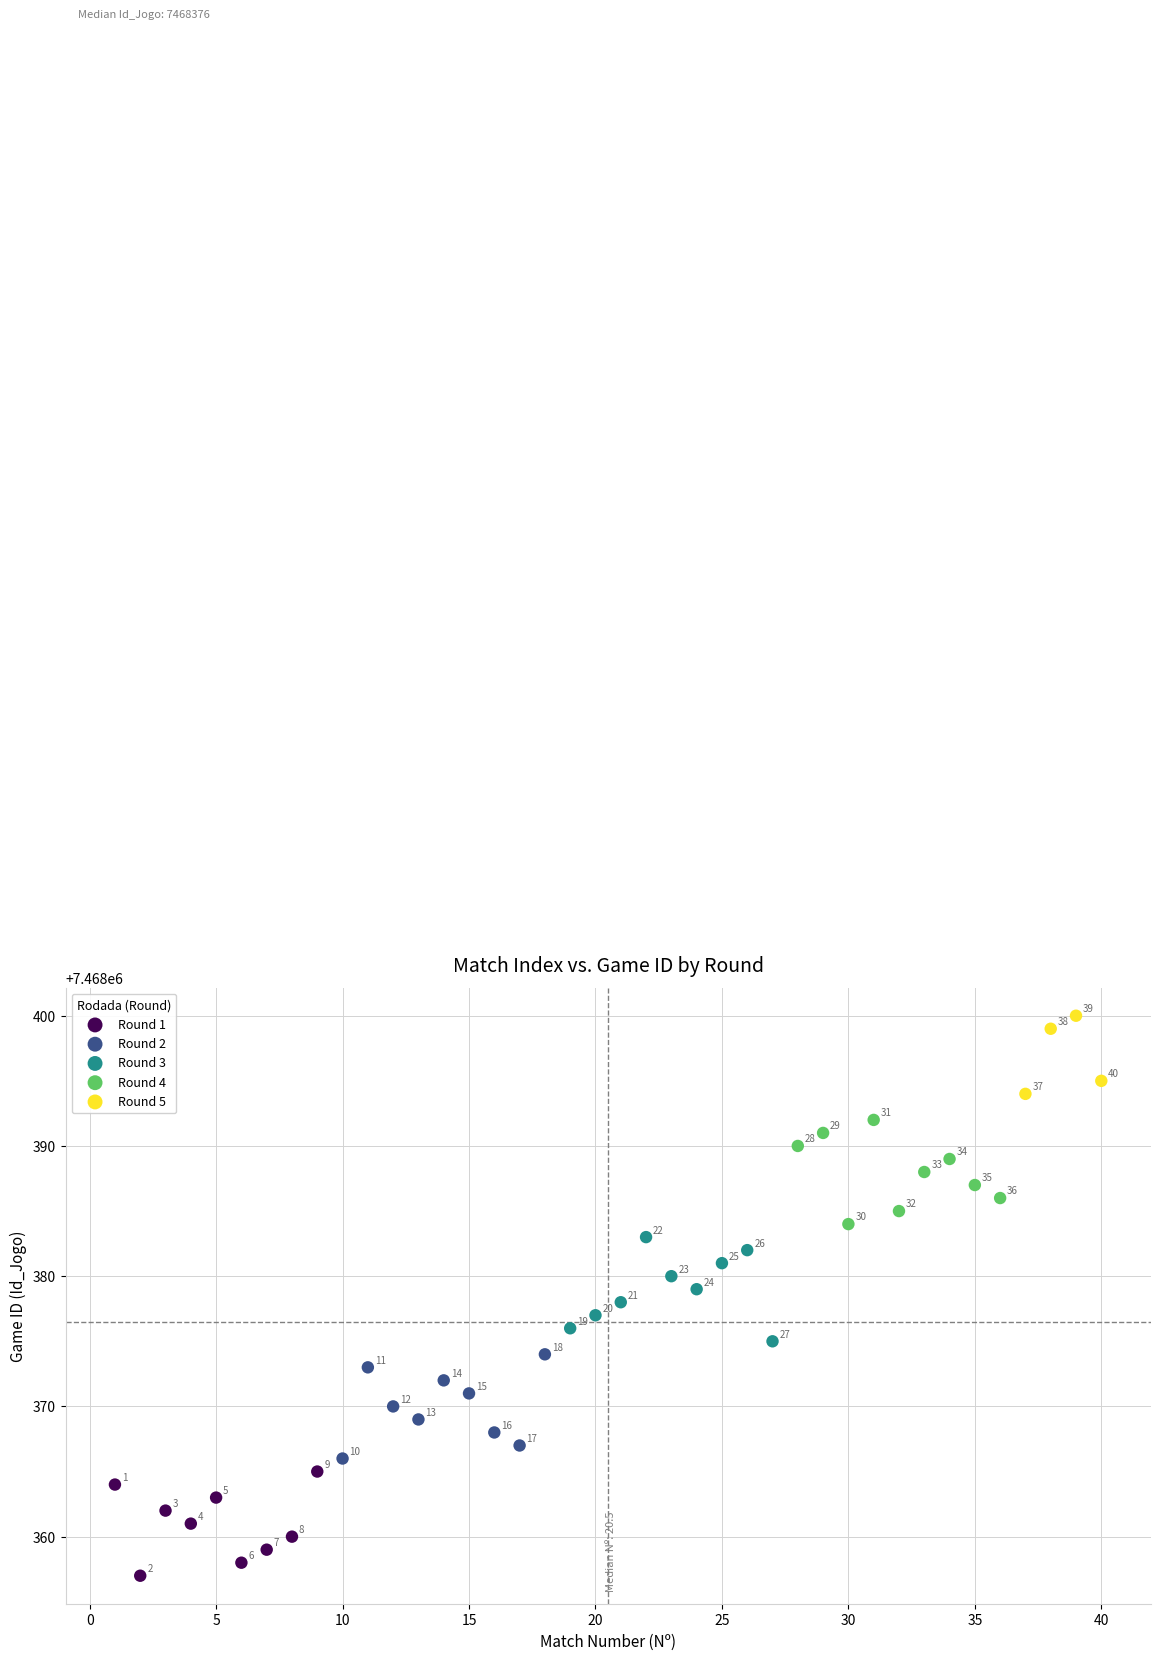

Which series contains the highest Y value?

Round 5